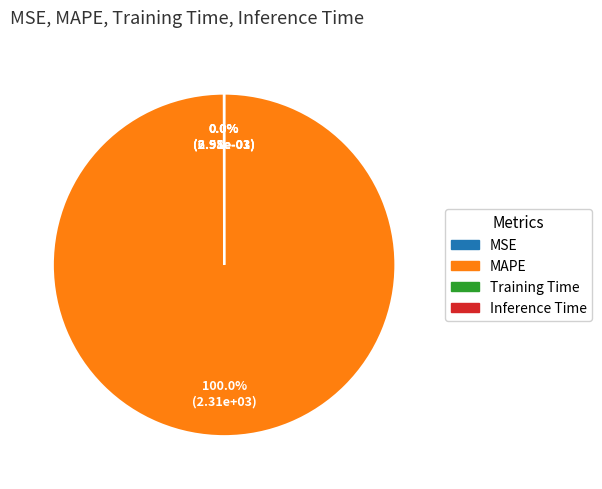

Does MAPE represent more than half of the total?

Yes